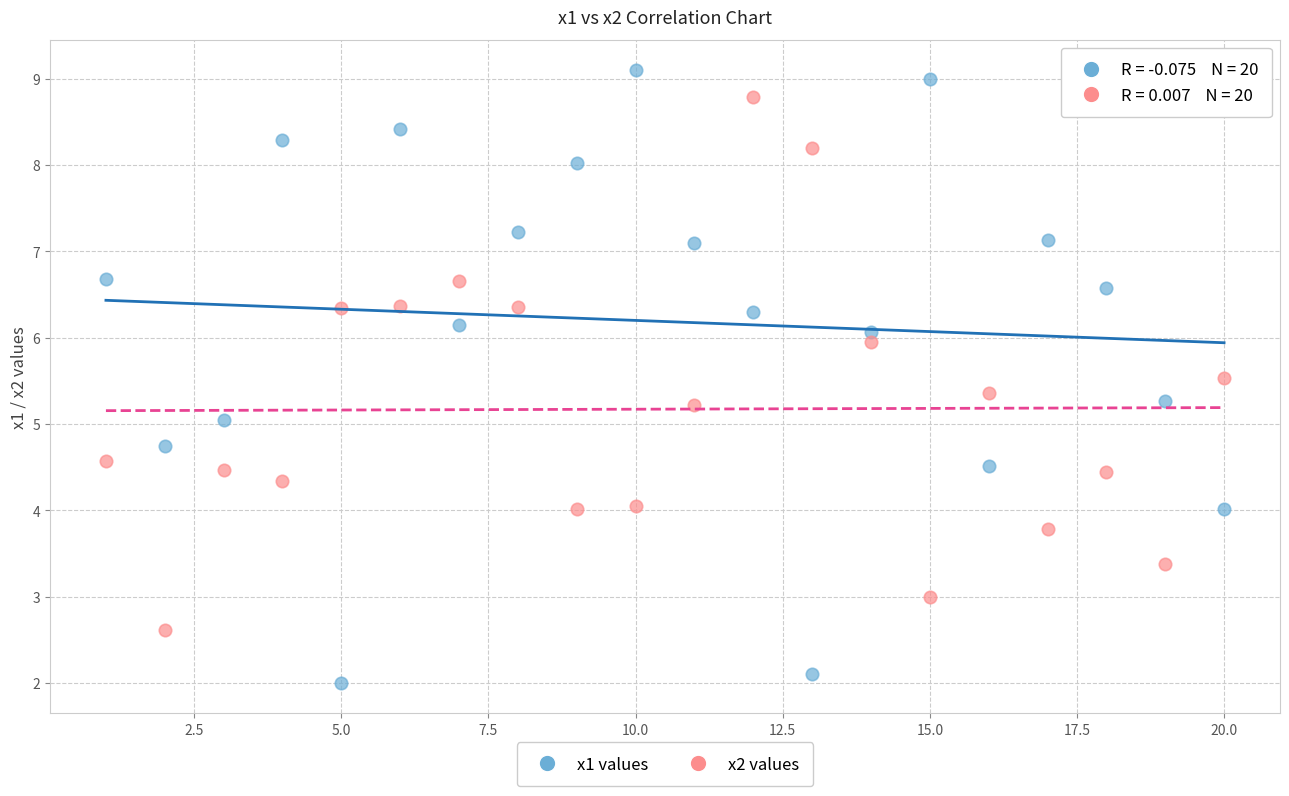

What are all the series names shown in the legend?

x1 values, x2 values